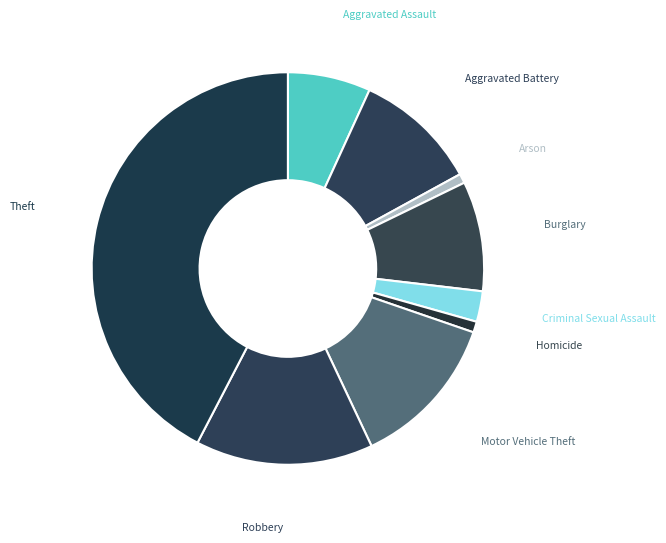

Is there a majority slice in this chart?

No